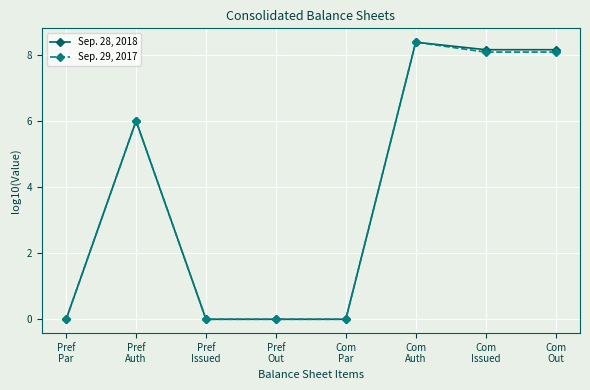

What is the label of the 1st point from the right?

Com
Out